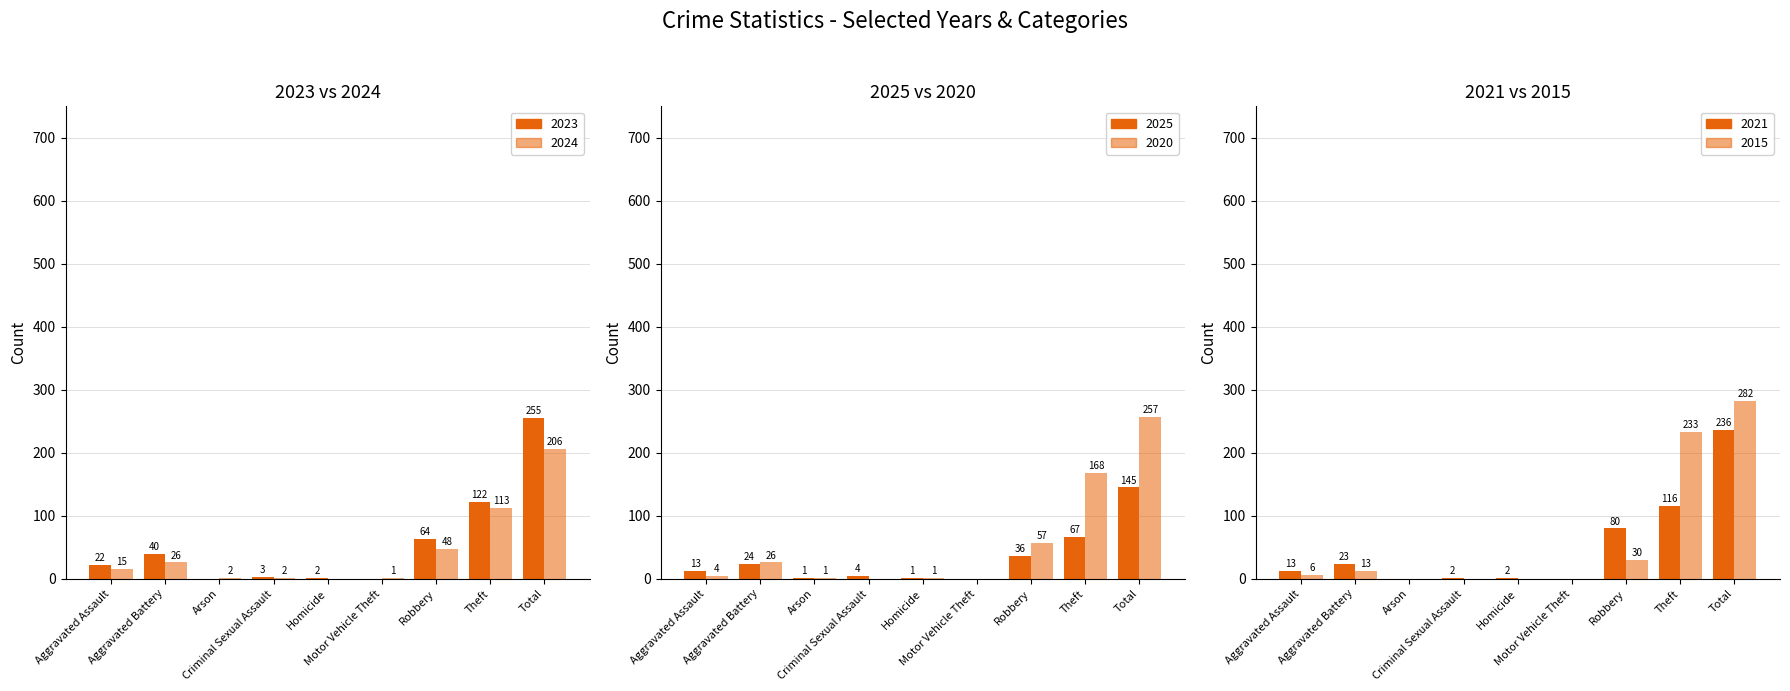

Between Robbery and Theft, which series saw the biggest shift?

2015